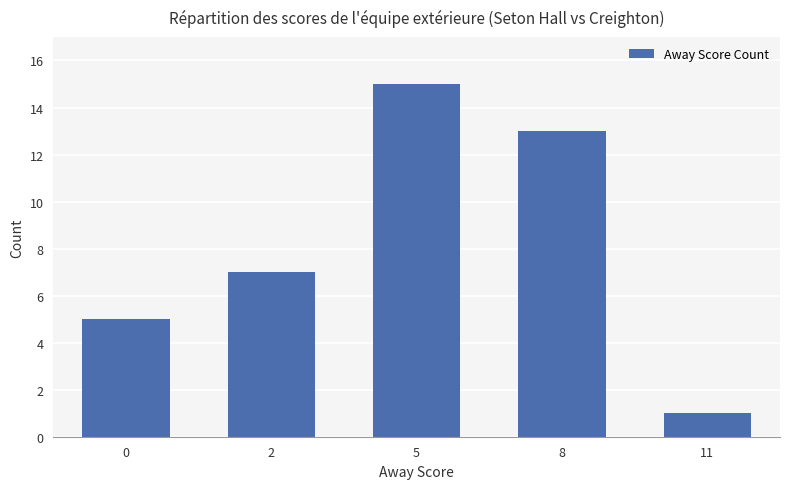

Approximately how many times larger is the value at 2 compared to 5?

0.5